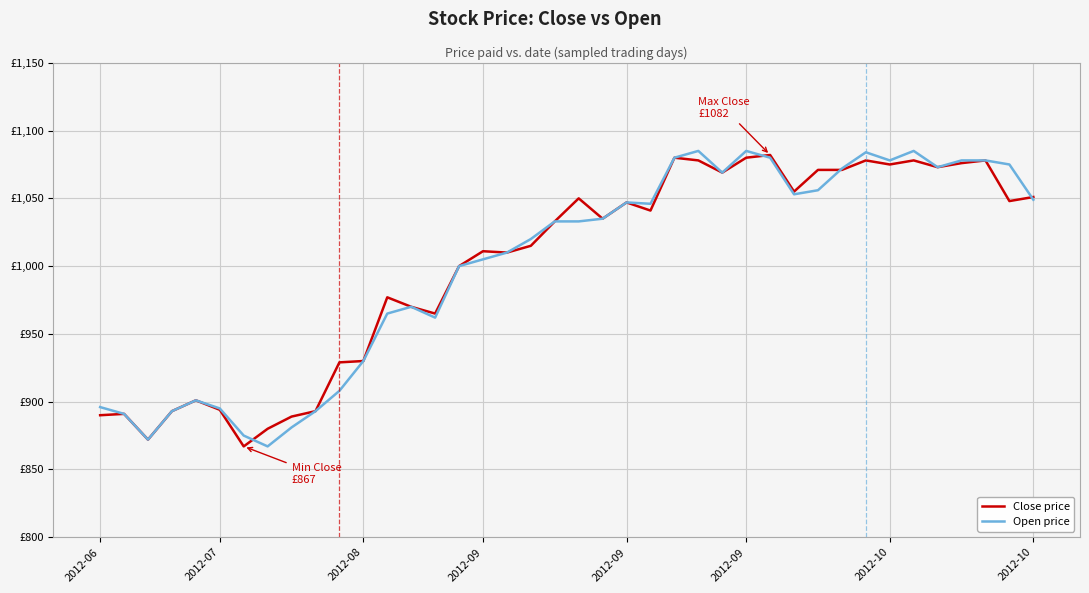

What is the sum of all Open price values?

40008